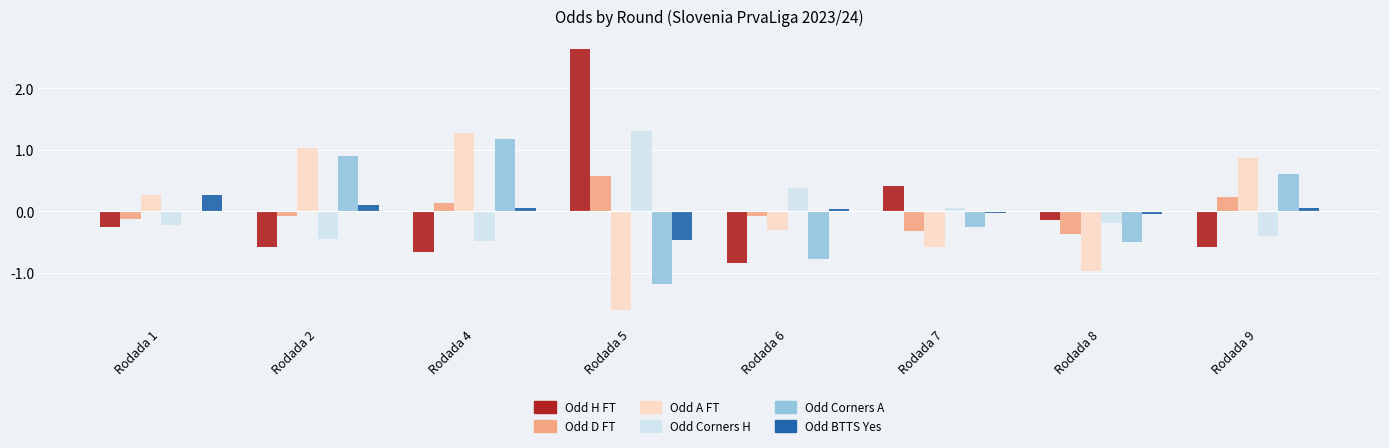

Are the bars grouped side by side (vs. stacked)?

Yes